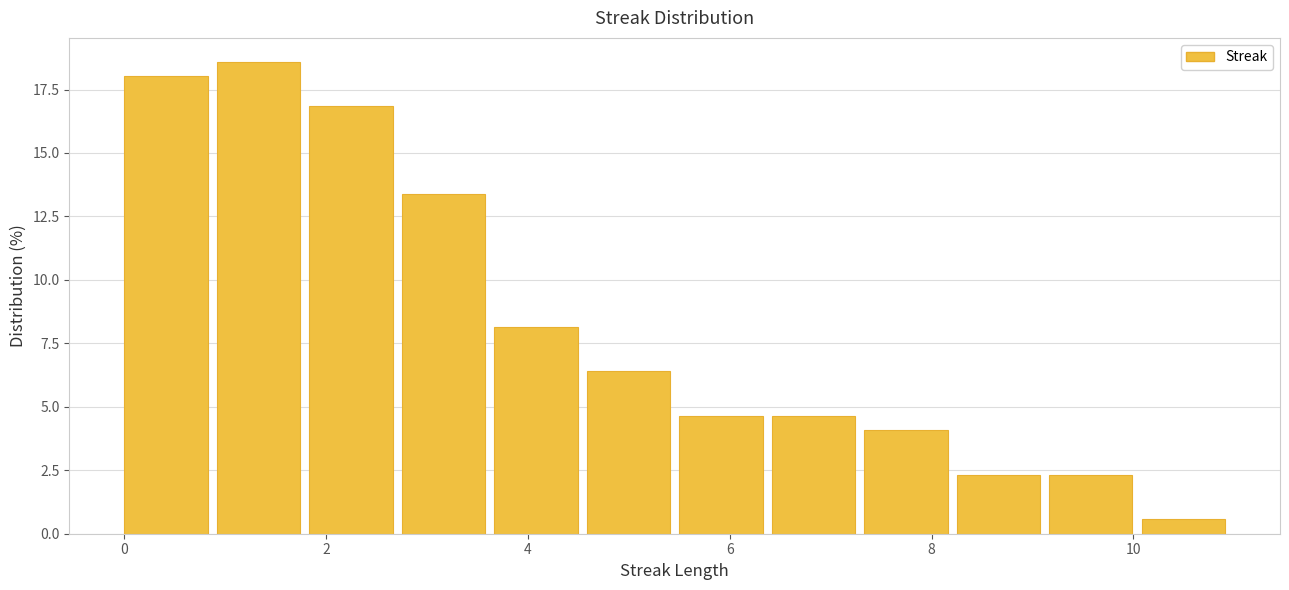

What is the height of the bar covering 2.8 to 3.6 on the x-axis? Neither the bar edges nor the heights are printed on the chart, so give them approximately, as read against the axes.

13.5